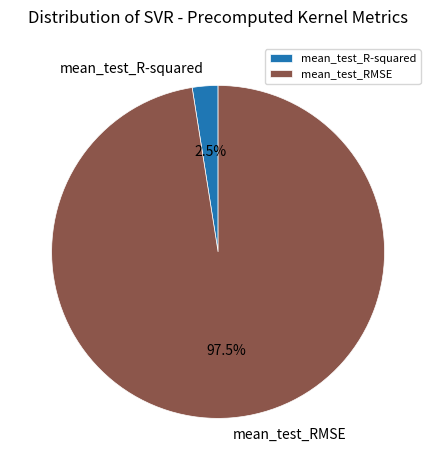

Is mean_test_R-squared the majority of the pie?

No